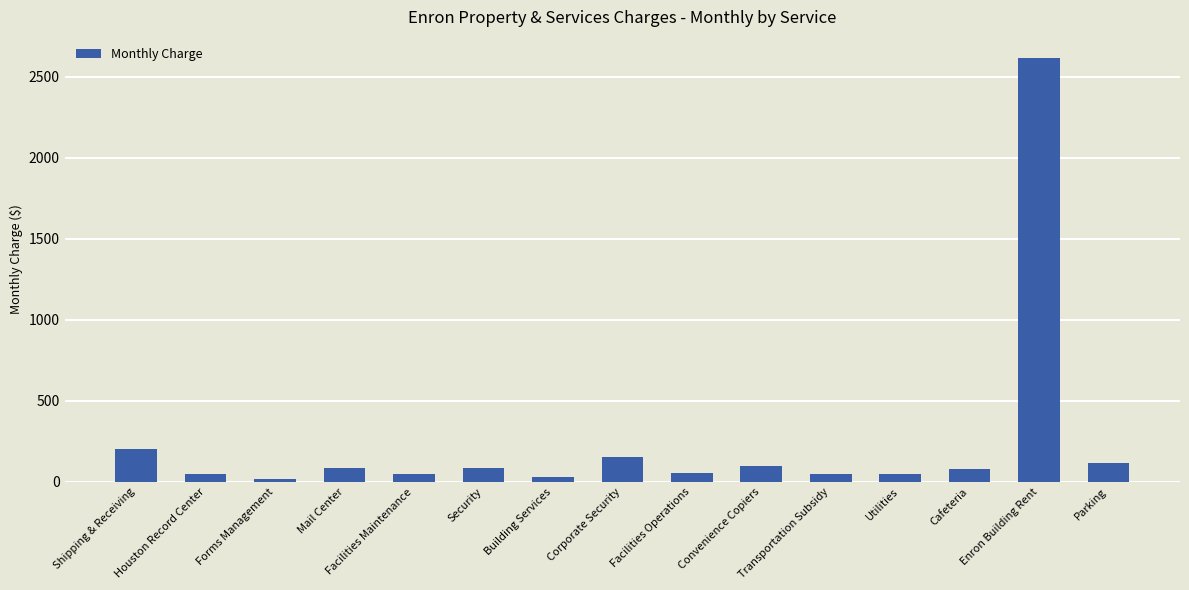

Read the value at Corporate Security.

152.0